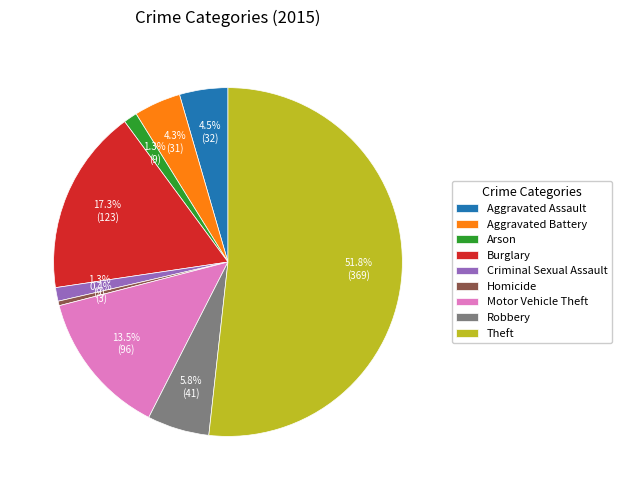

Which has a higher value, Robbery or Homicide?

Robbery